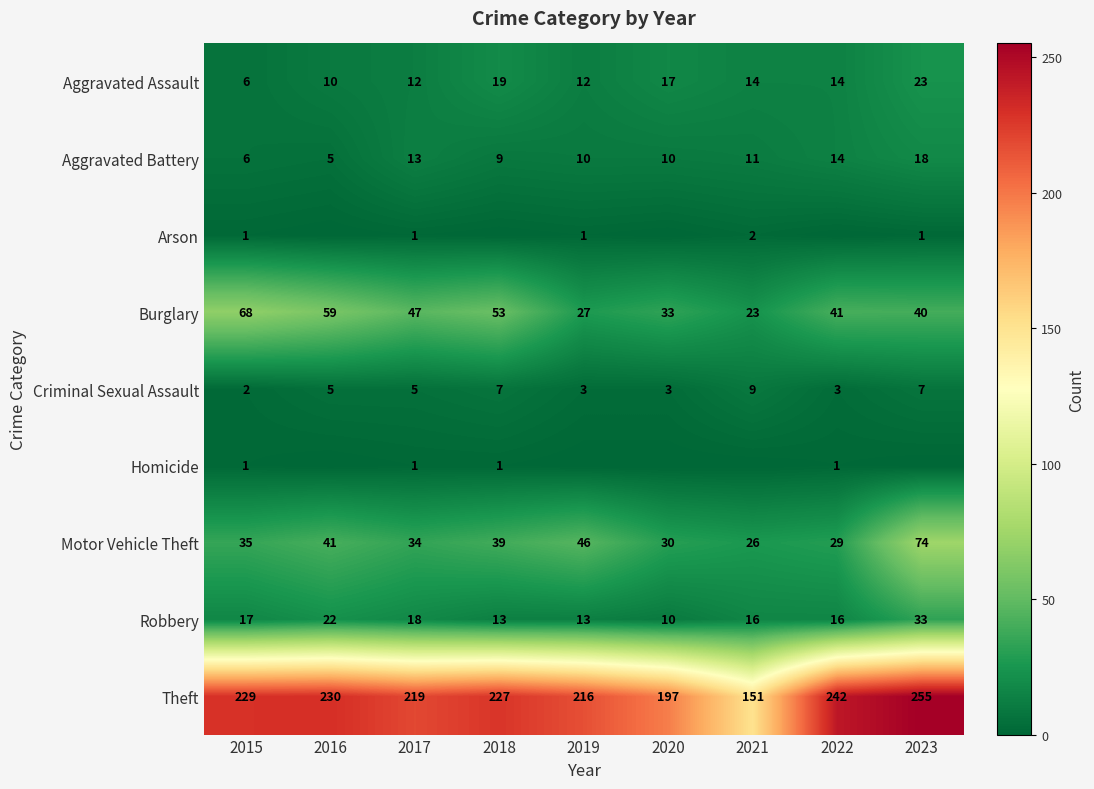

What is the difference between the maximum and minimum values in the Robbery series?

23